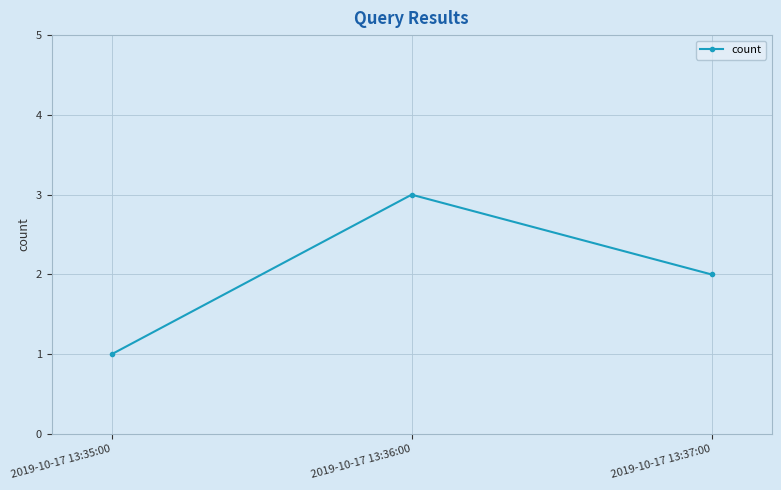

How many lines are shown in the chart?

1